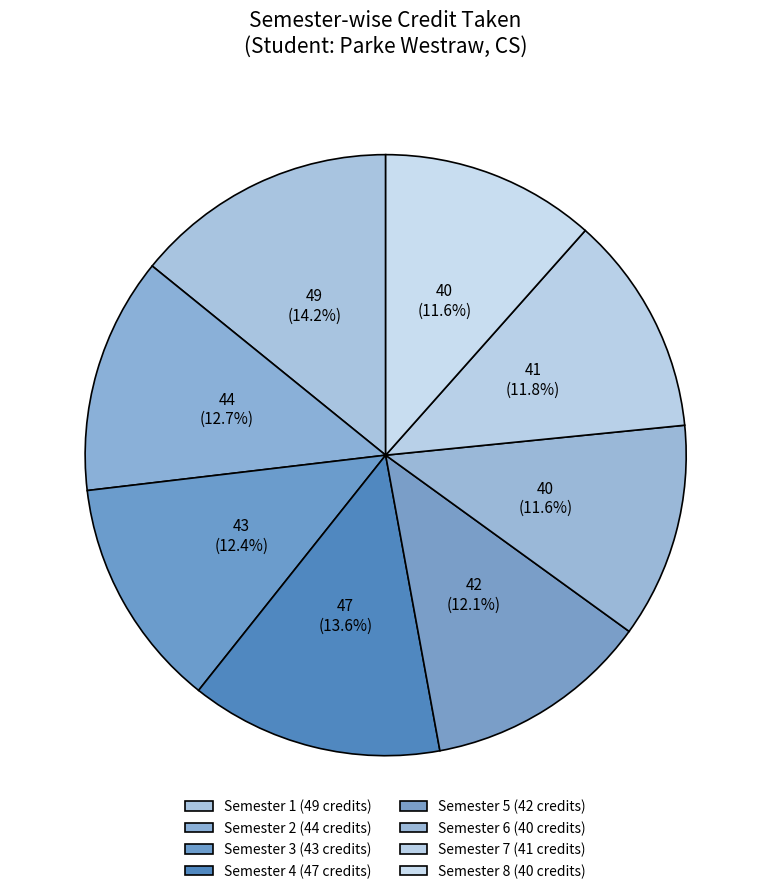

How many segments does this pie chart have?

8